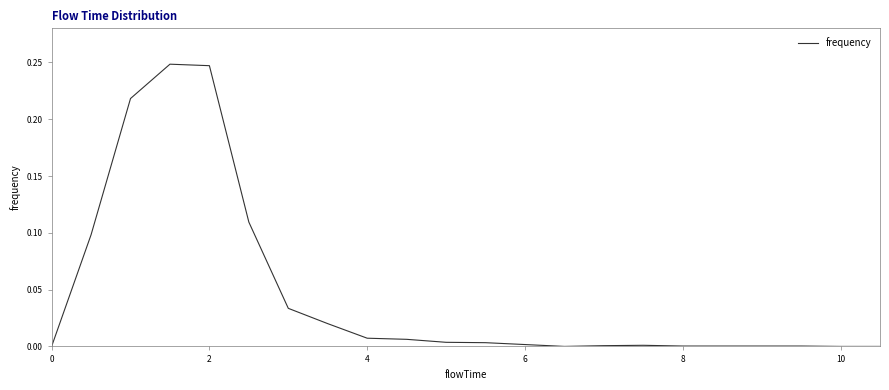

Does the chart have visible grid lines?

No